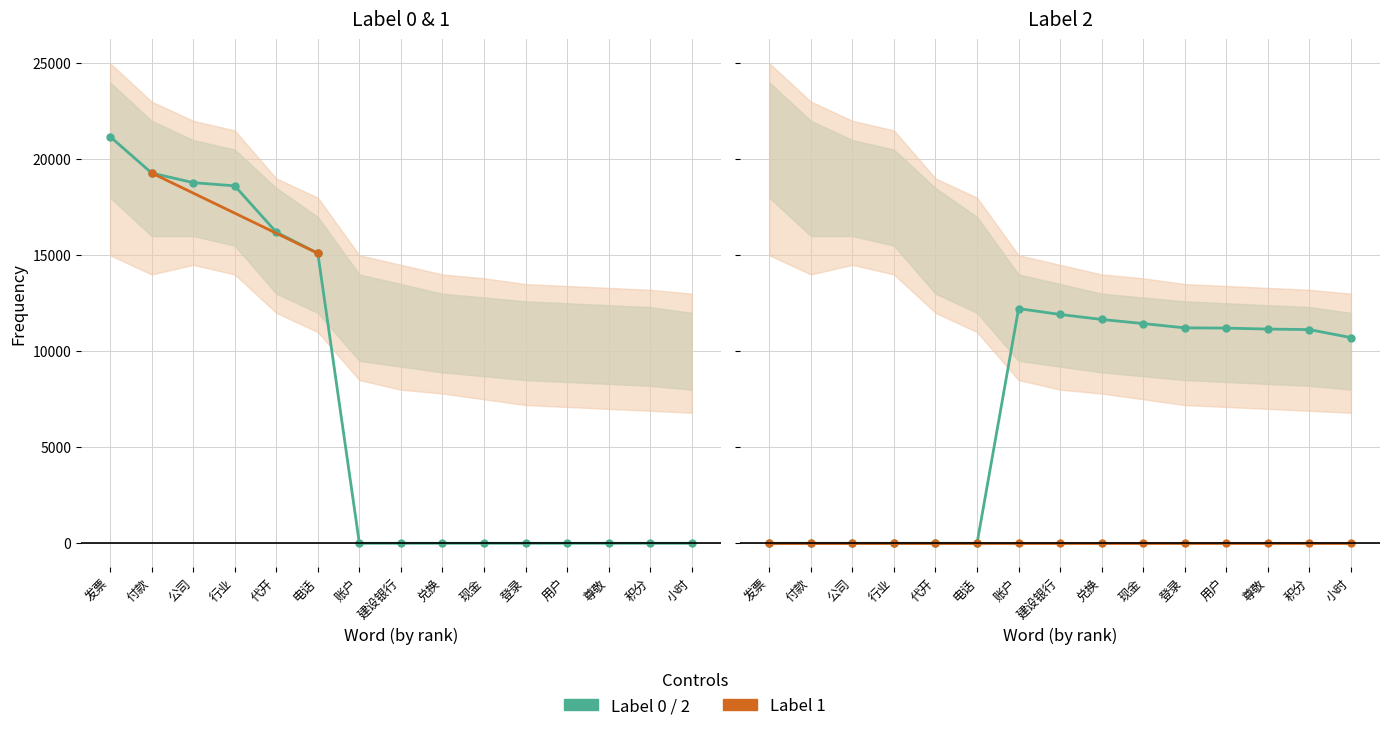

How many lines are shown in the chart?

2